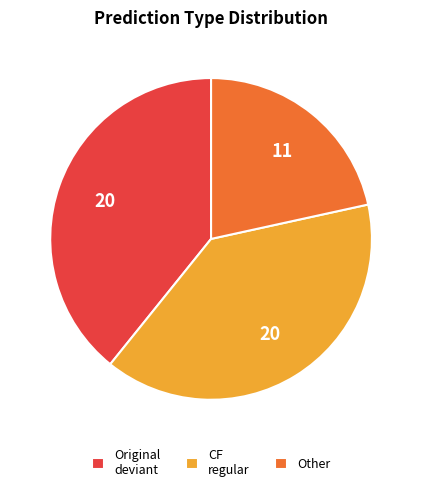

What is the smallest slice in the pie chart?

Other